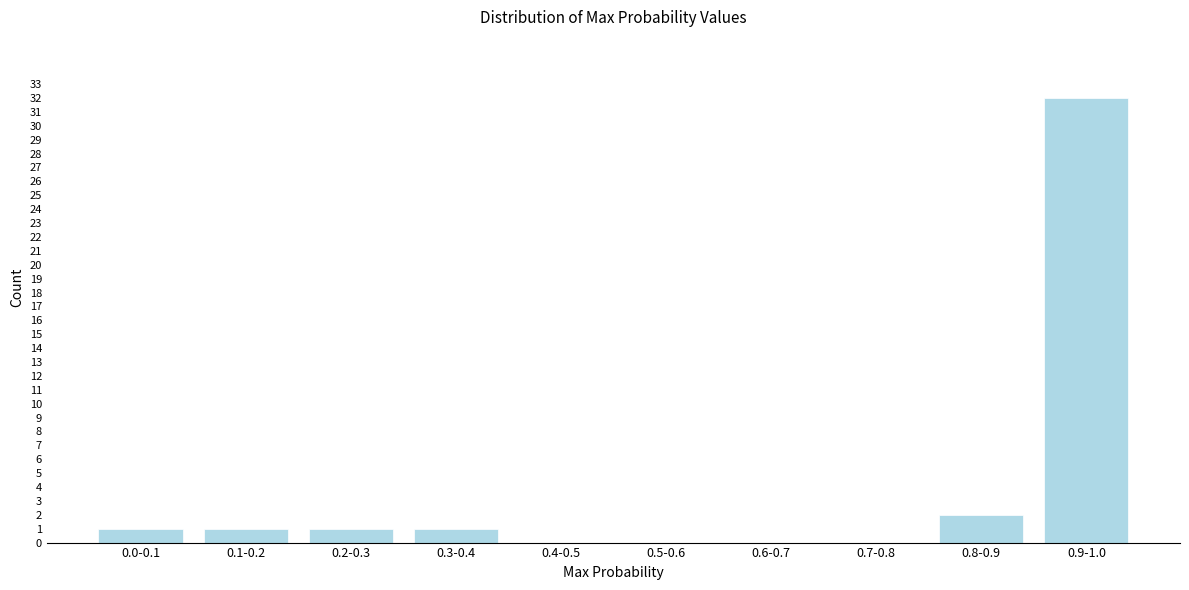

Reading right to left, list all the values displayed in this chart.

0.9-1.0=32	0.8-0.9=2	0.7-0.8=0	0.6-0.7=0	0.5-0.6=0	0.4-0.5=0	0.3-0.4=1	0.2-0.3=1	0.1-0.2=1	0.0-0.1=1